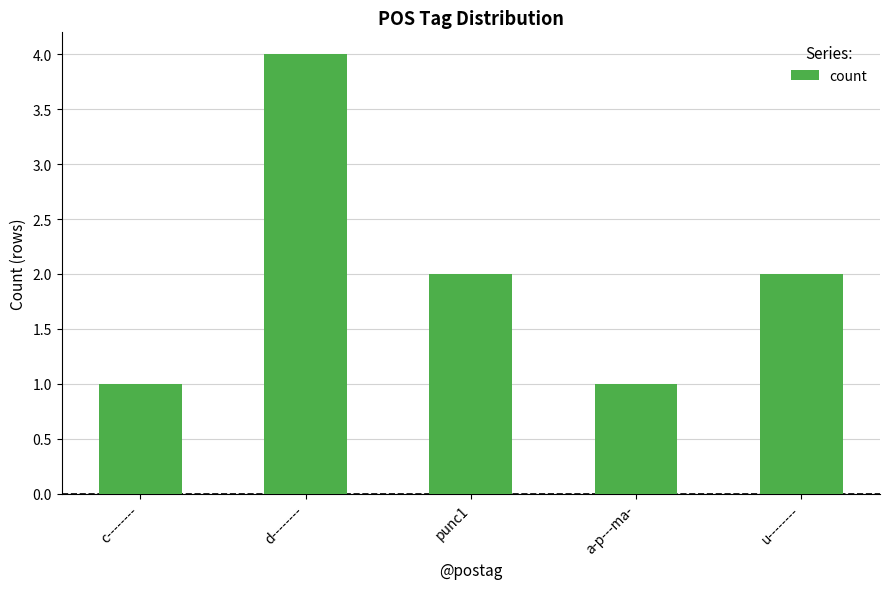

The value at punc1 is 3. True or false?

False